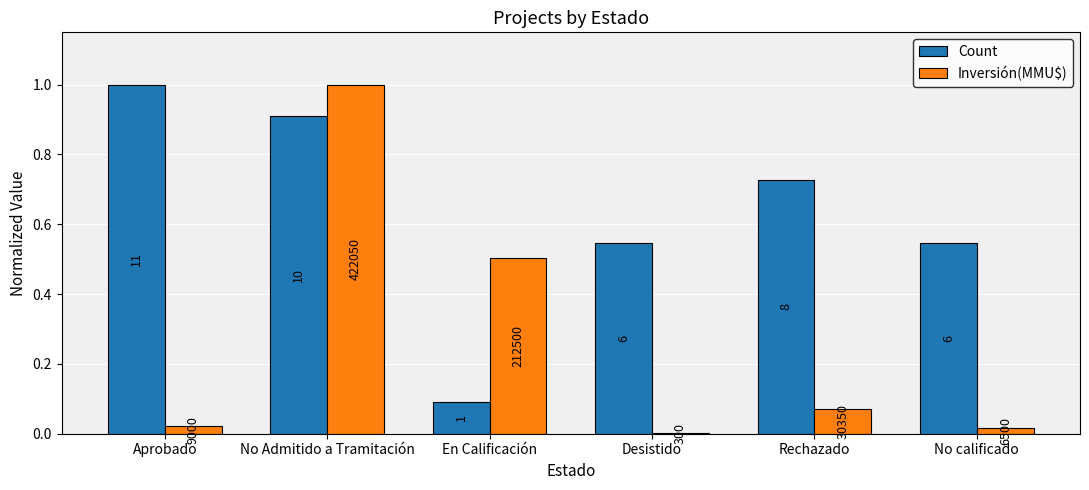

What are all the series names shown in the legend?

Count, Inversión(MMU$)